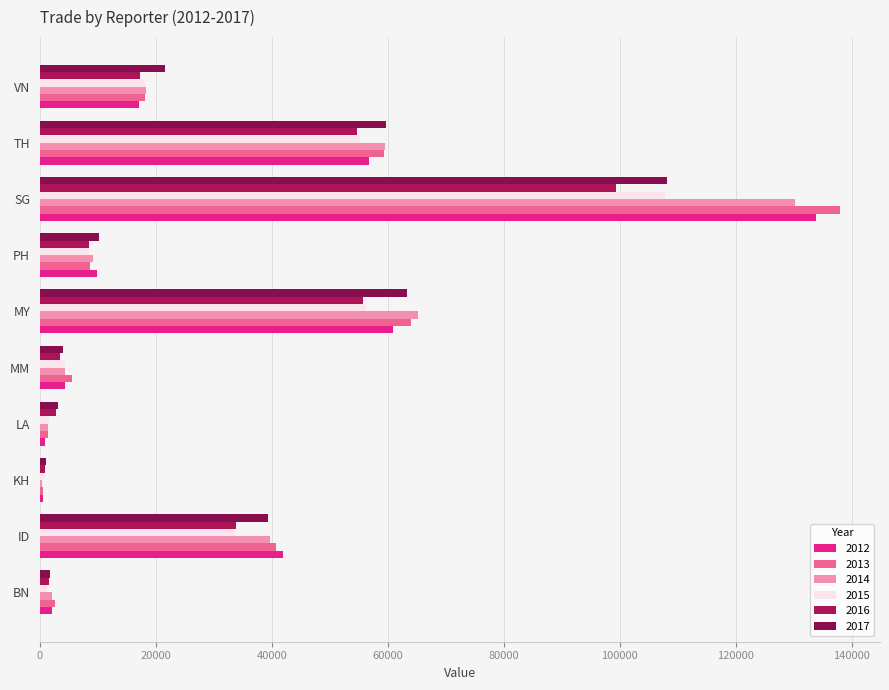

Count the number of categories in the chart.

10